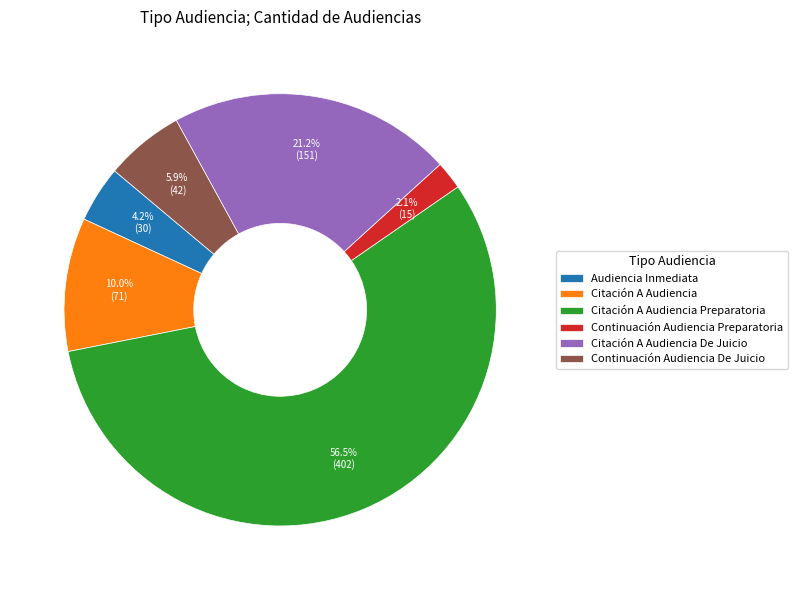

What is the majority slice?

Citación A Audiencia Preparatoria